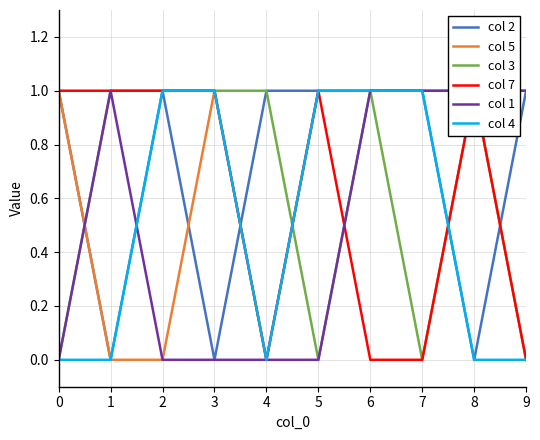

Rank the categories by col 1 value from highest to lowest.

1, 6, 7, 8, 9, 0, 2, 3, 4, 5